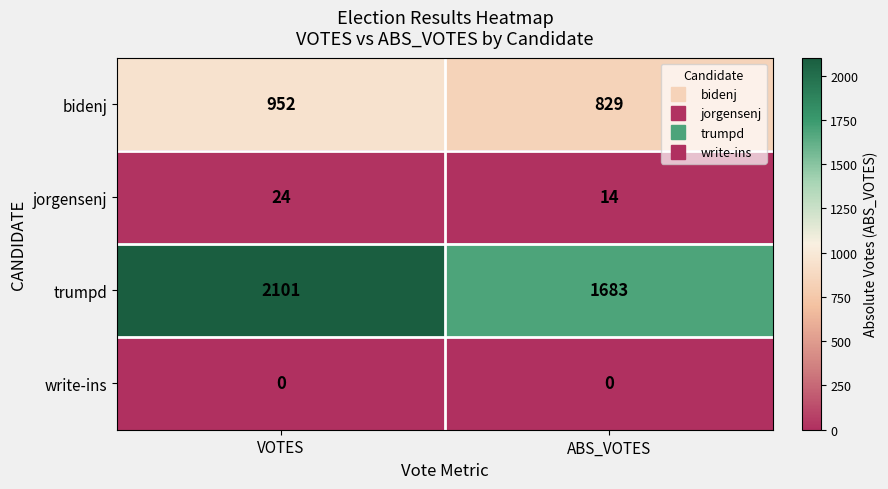

What is the total value across all series at VOTES?

3077